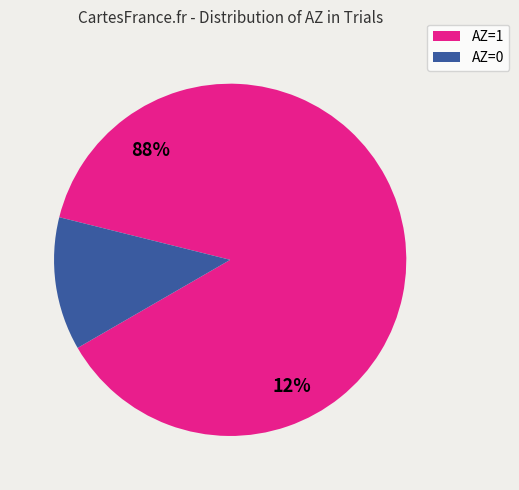

To the nearest percent, what is the difference between the largest and smallest slice percentages?

76%